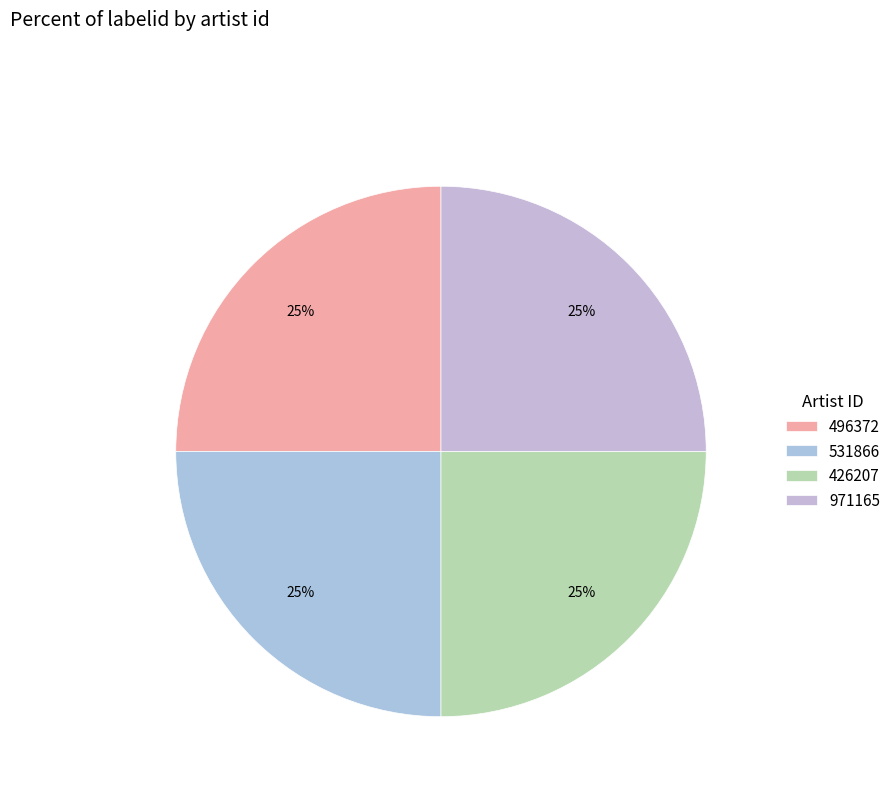

What percentage is the 531866 slice, to the nearest percent?

25%